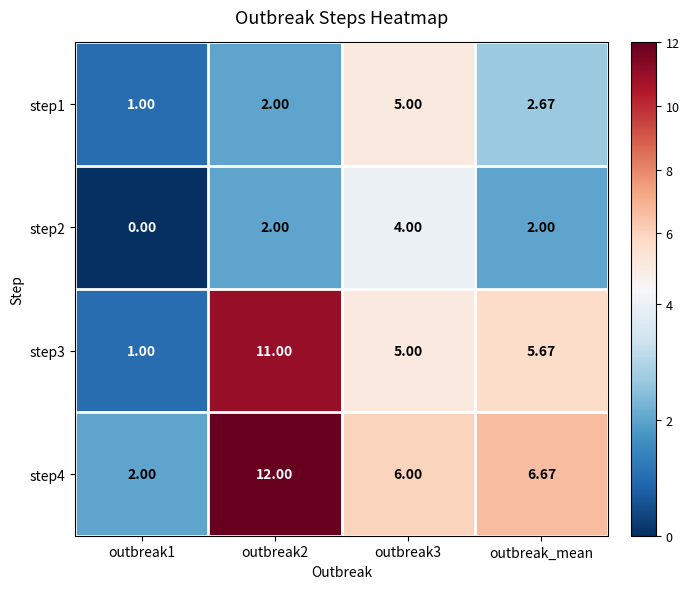

How many series are shown in this chart?

4